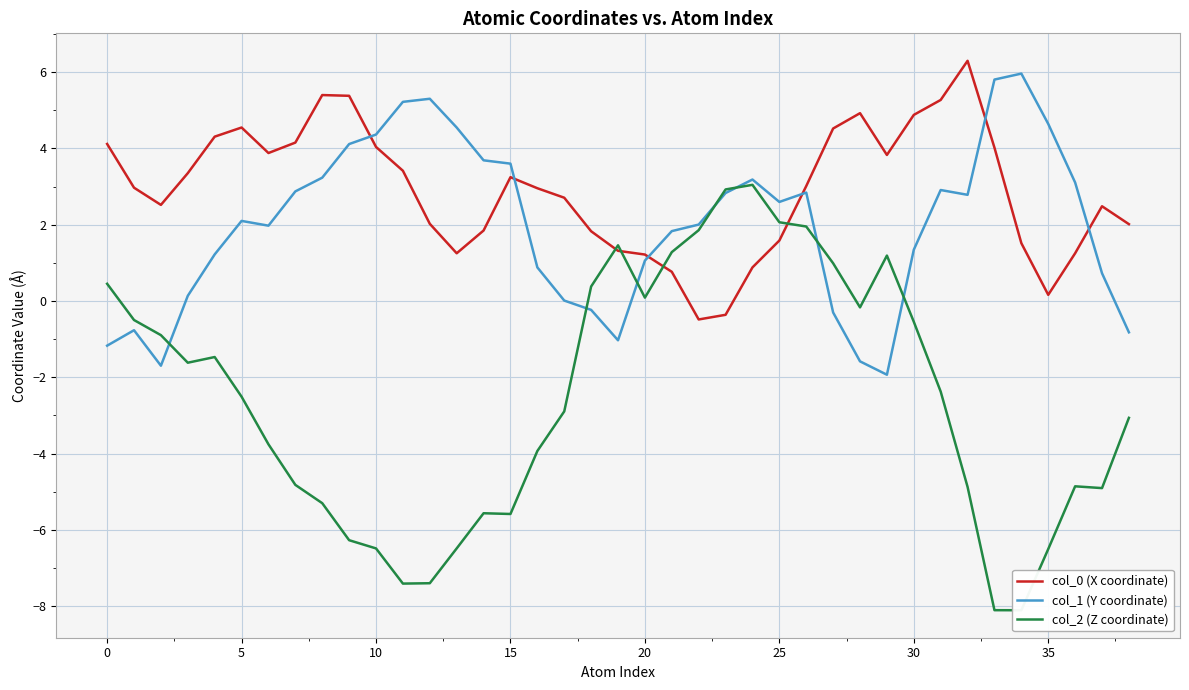

What is the difference between the maximum and minimum values in the col_2 (Z coordinate) series?

11.2